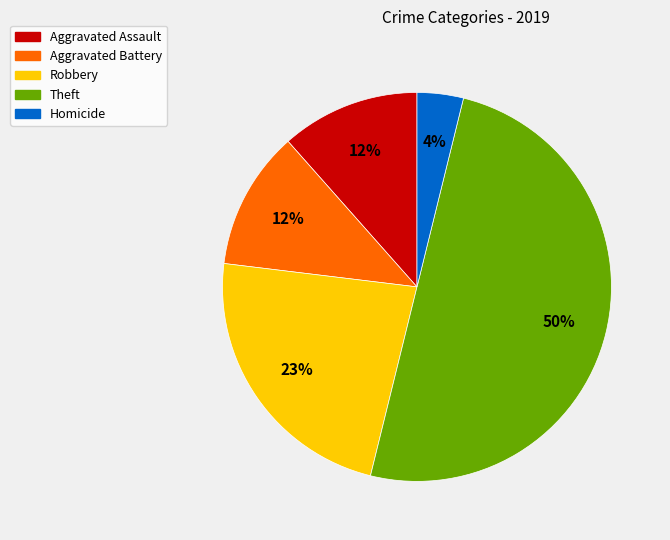

Between Homicide and Aggravated Battery, which is larger?

Aggravated Battery